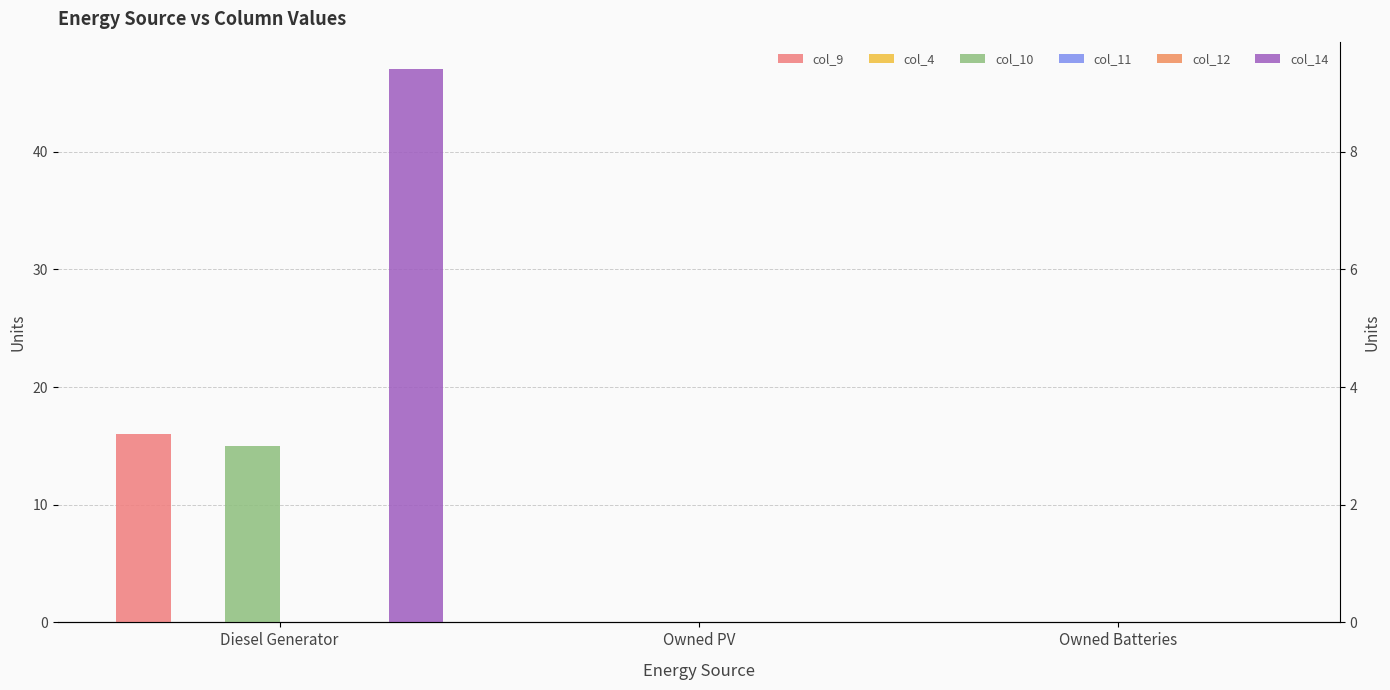

How many data points in col_14 are above 0?

1